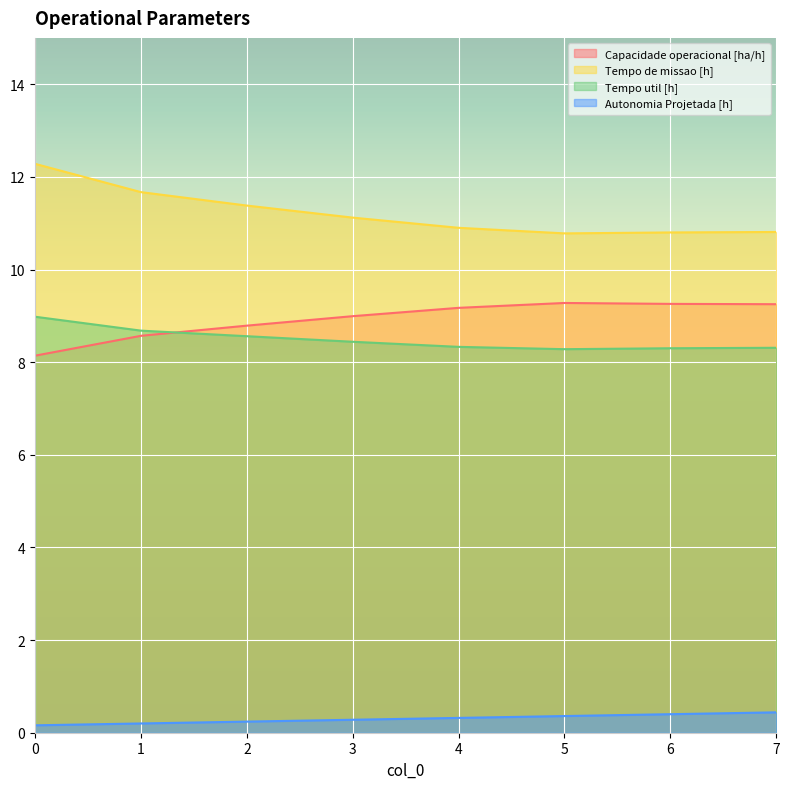

What is the sum of all Tempo de missao [h] values?

89.7